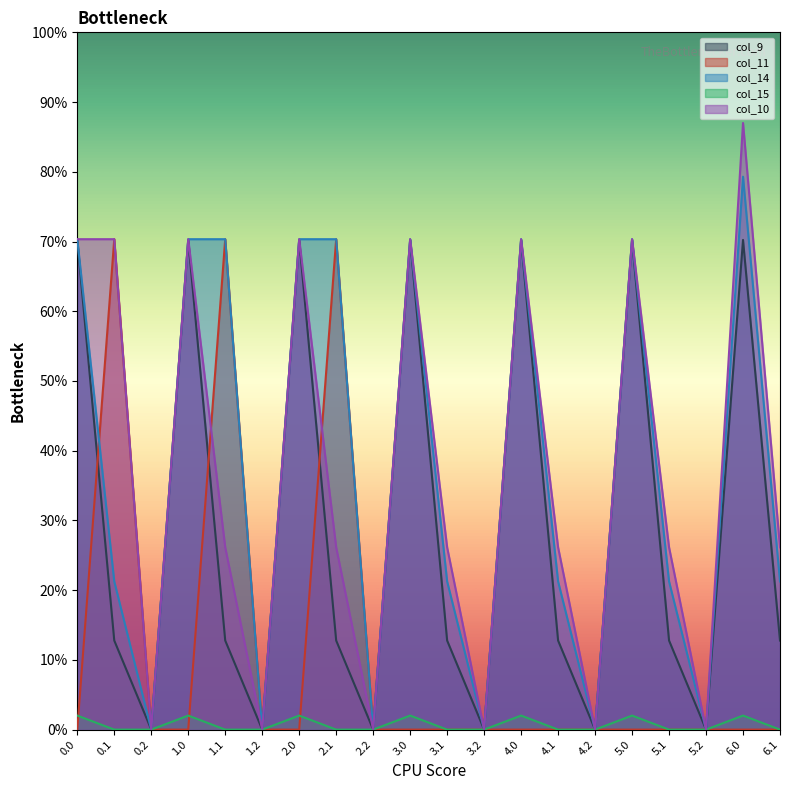

In col_14, how many points are higher than both neighbors (excluding endpoints)?

4